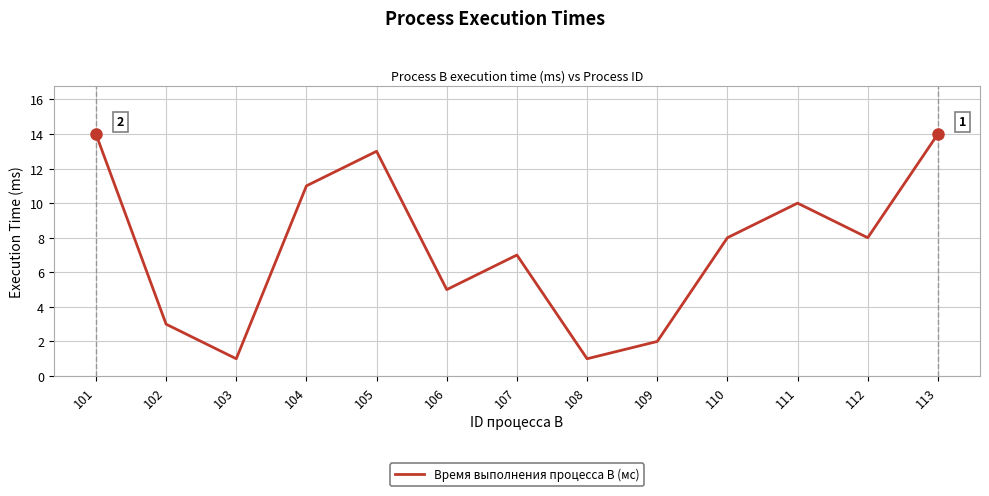

The chart shows a value of 3 at 106. True or false?

False